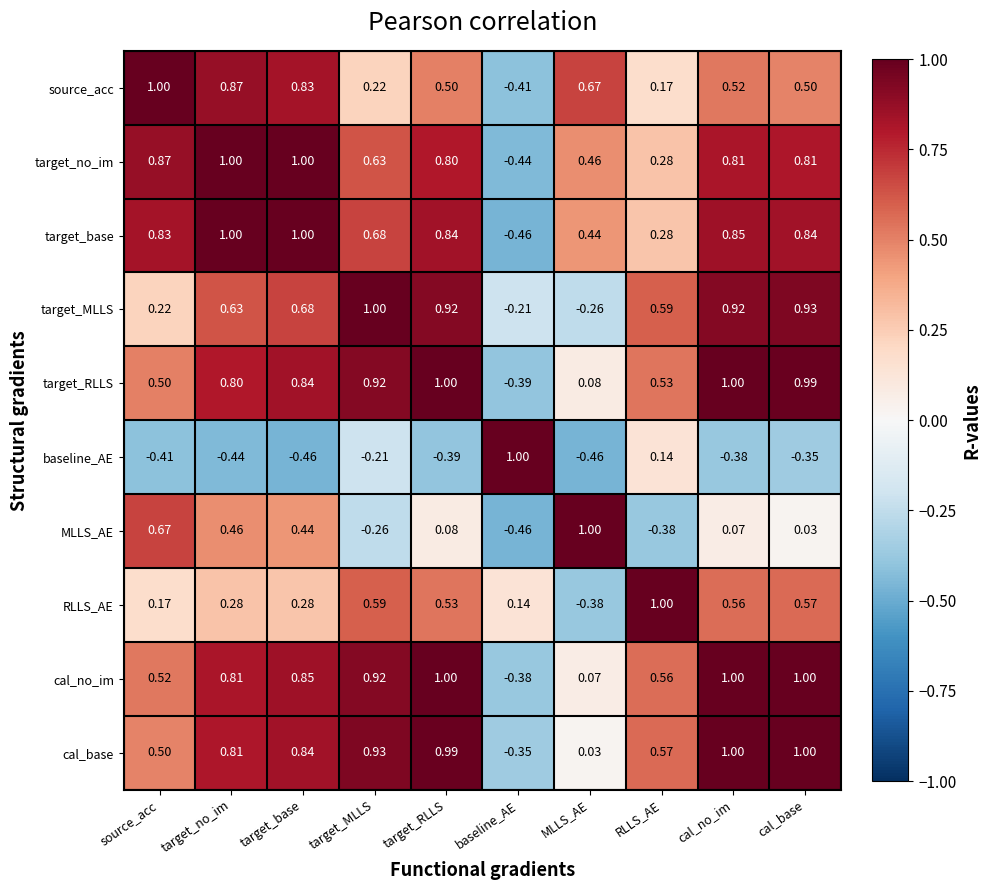

How many values in the target_no_im series are below 0?

1